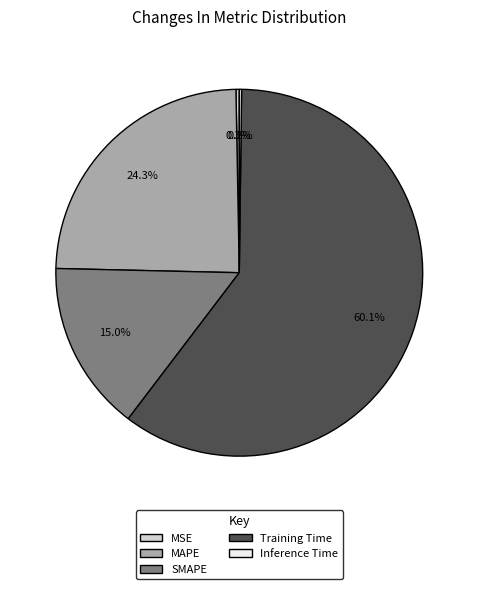

To the nearest percent, what is the average slice percentage?

20%